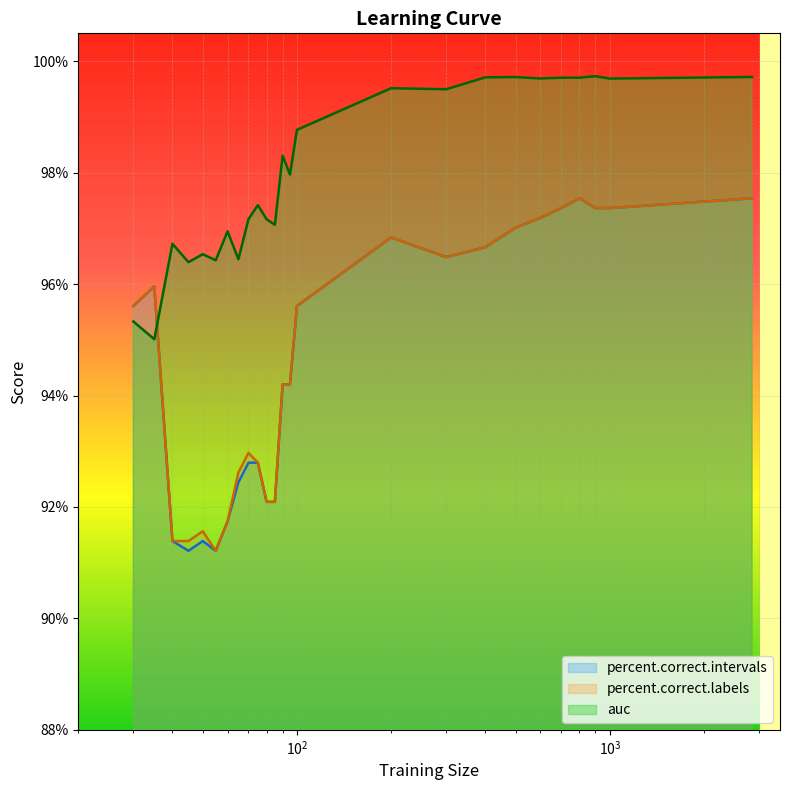

How many intersections are there between auc and percent.correct.intervals?

1